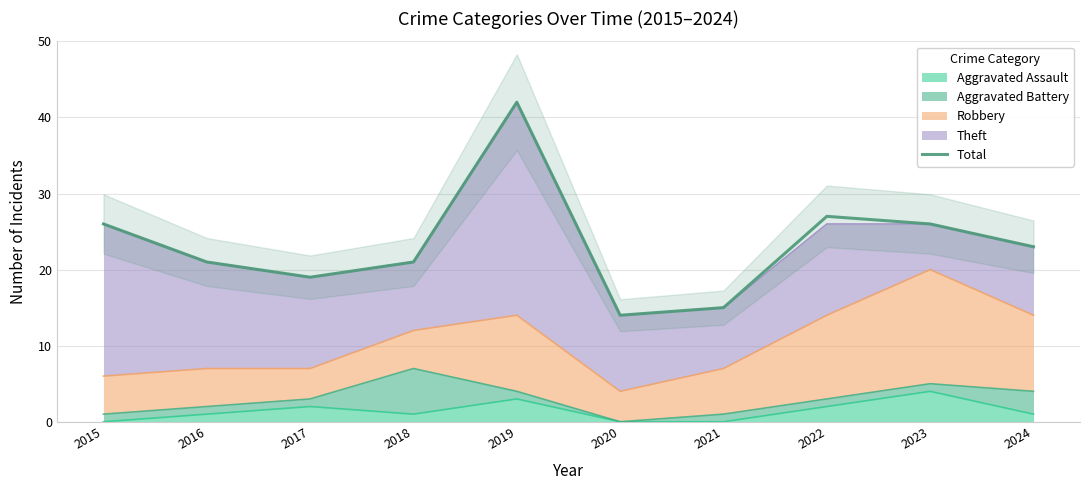

The value at 2020 is 14. True or false?

True